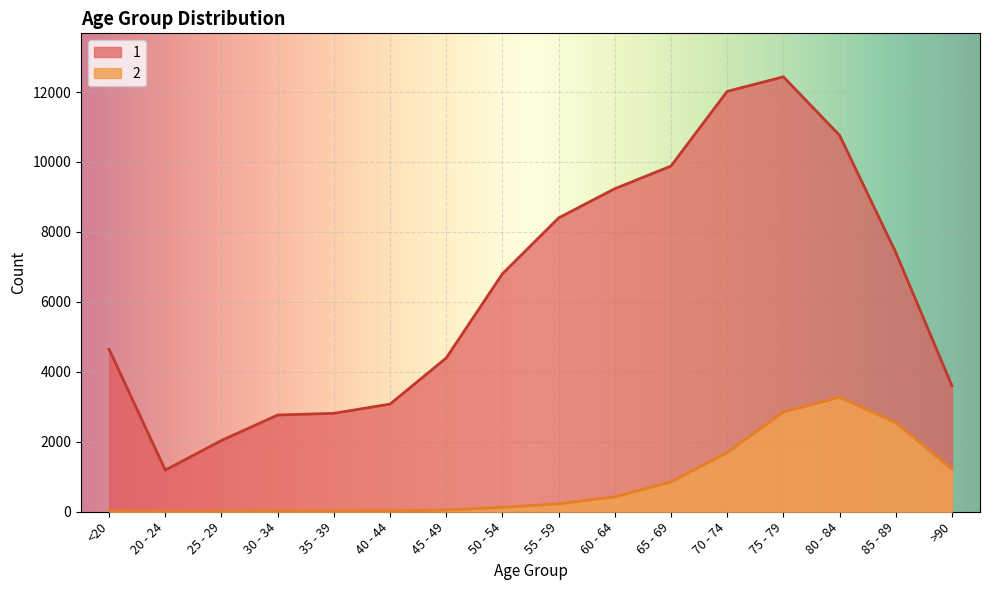

At which label does 2 reach its peak?

80 - 84